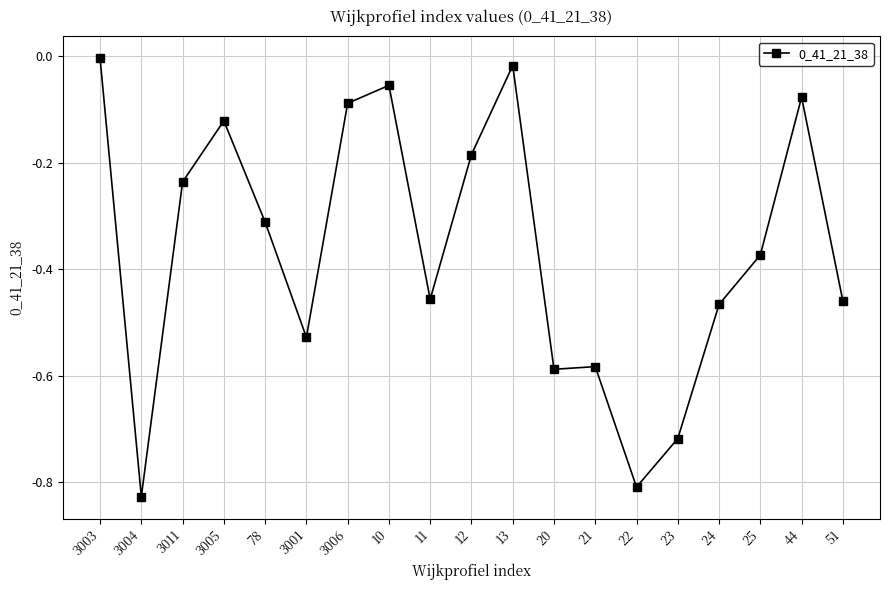

What is the change in value from 3011 to 10?

+0.2